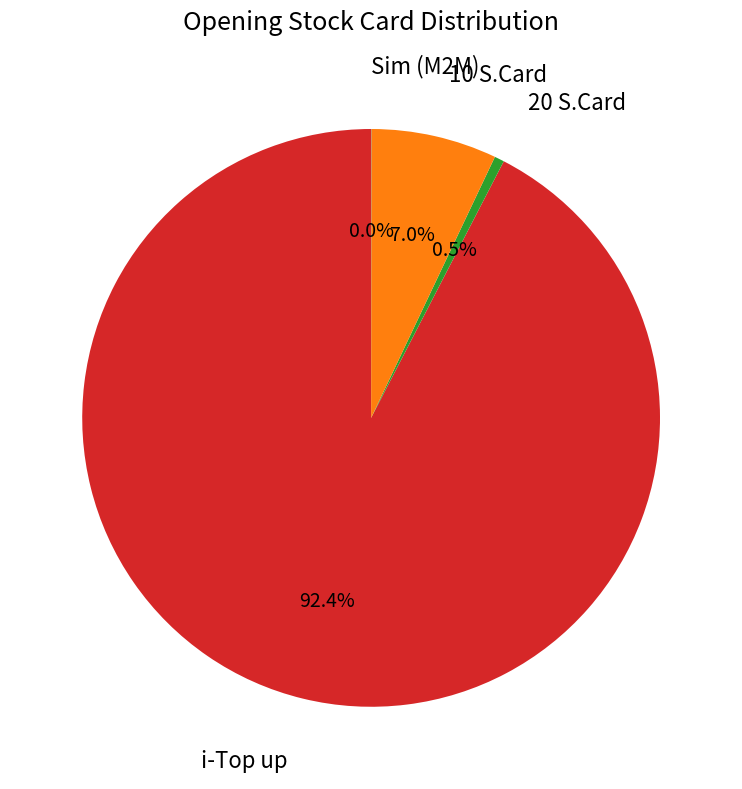

Which category has the biggest portion of the pie?

i-Top up